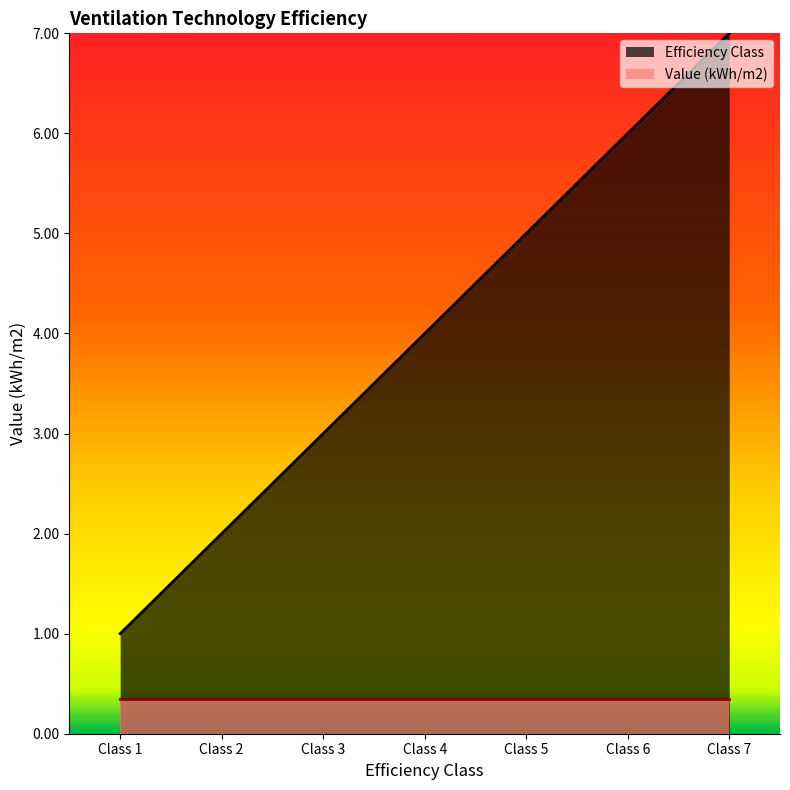

Rank the categories by value from highest to lowest.

Class 7, Class 6, Class 5, Class 4, Class 3, Class 2, Class 1